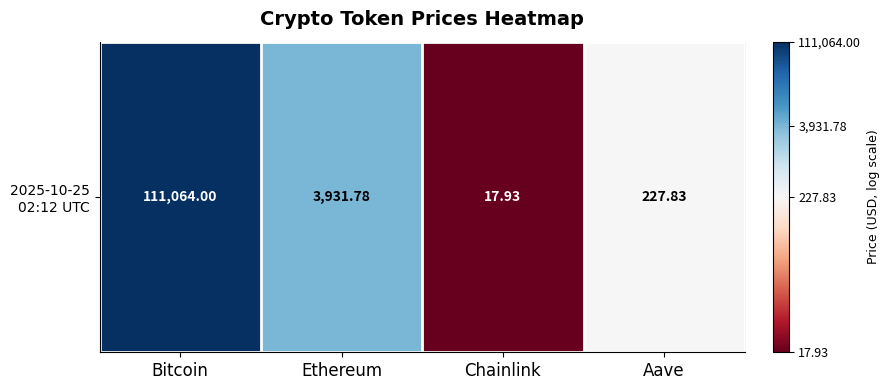

Reading left to right, extract all data points from this chart.

Bitcoin=5.0	Ethereum=3.6	Chainlink=1.3	Aave=2.4